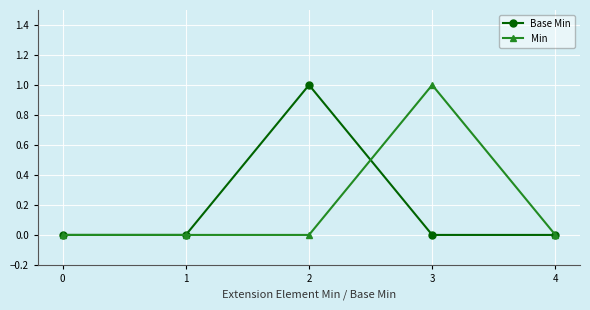

In Base Min, how many points are higher than both neighbors (excluding endpoints)?

1